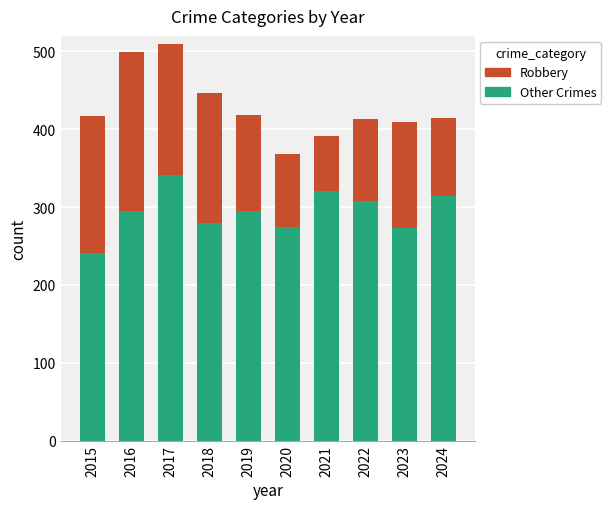

Are the bars grouped side by side (vs. stacked)?

No